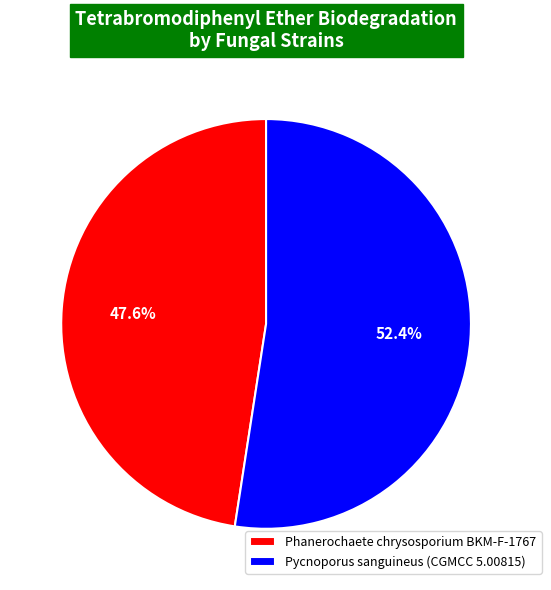

Rank the categories by value from highest to lowest.

Pycnoporus sanguineus (CGMCC 5.00815), Phanerochaete chrysosporium BKM-F-1767